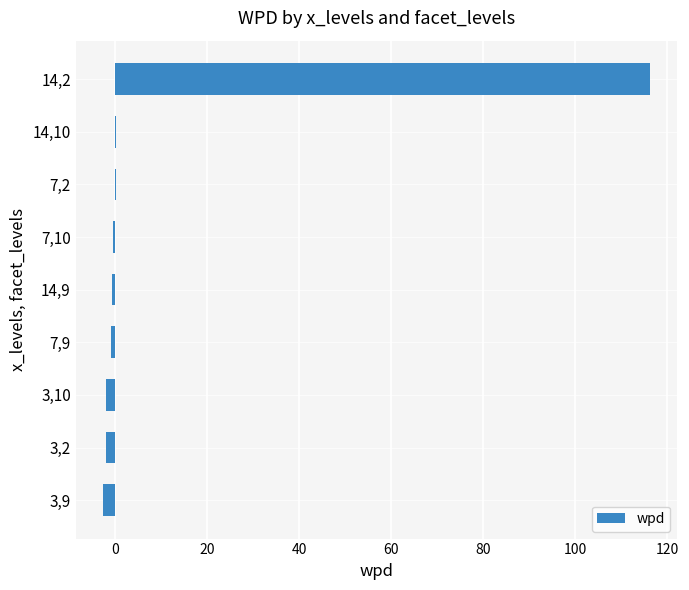

True or false: the data shows -2.6 at 3,9.

True